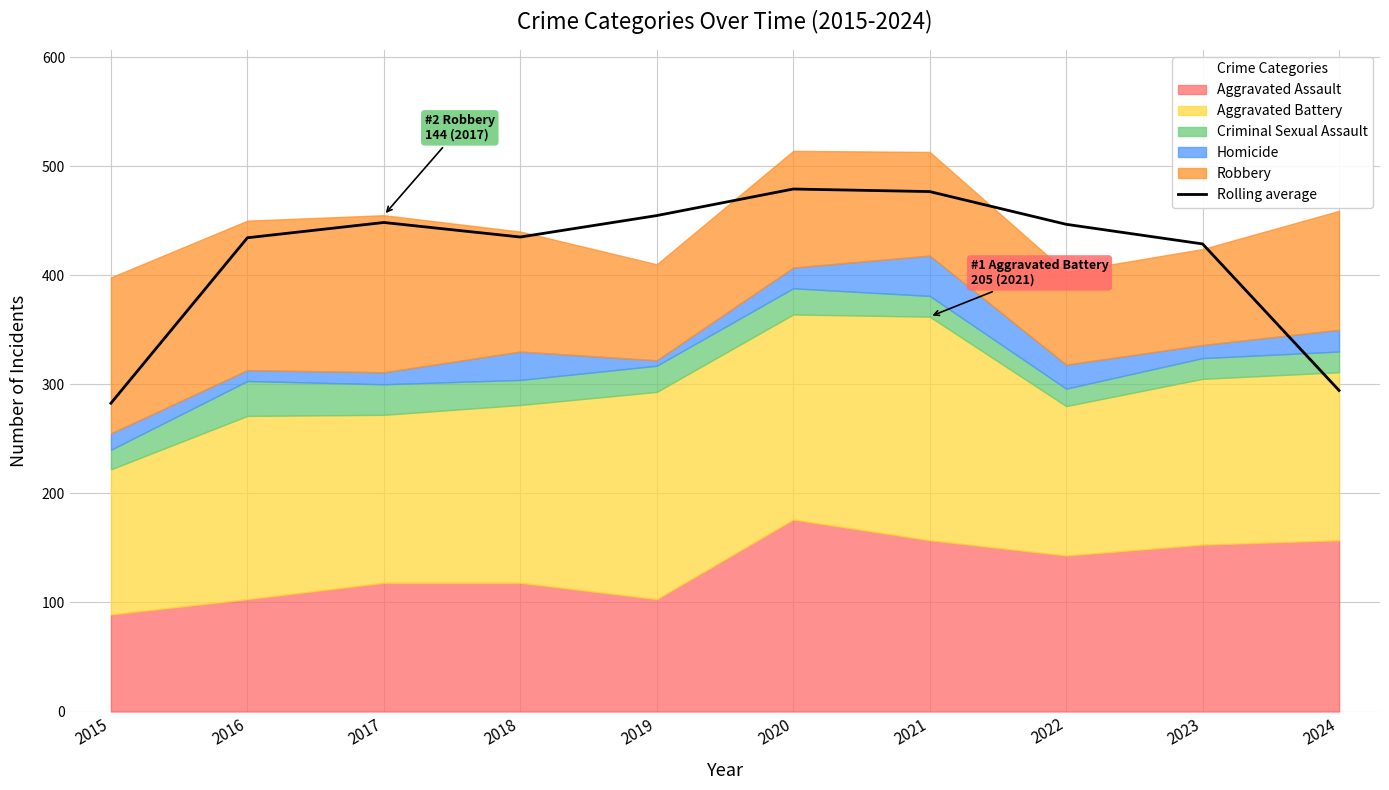

The chart shows a value of 435.0 at 2018. True or false?

True